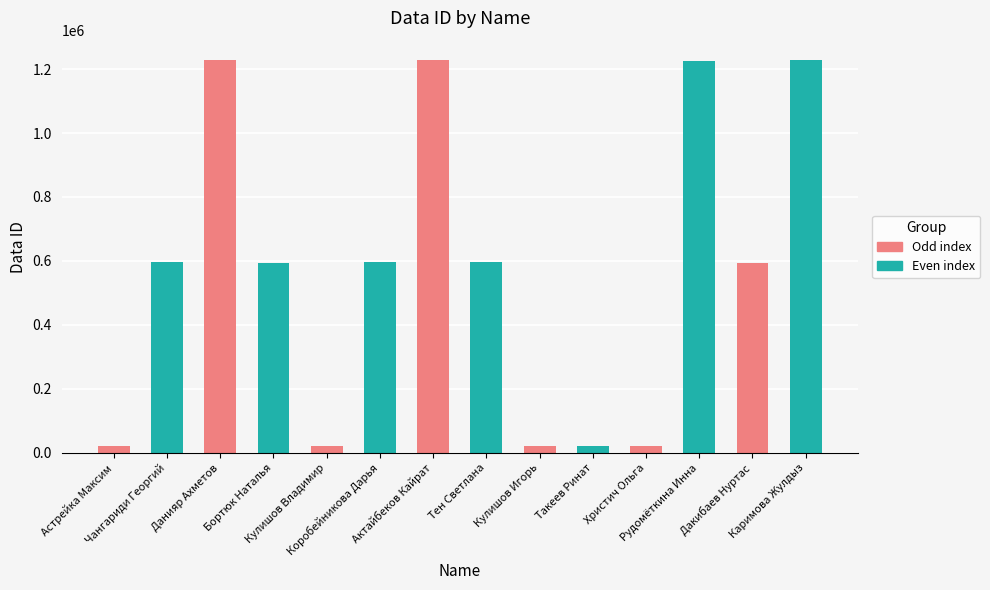

How many data points are above 595317?

6